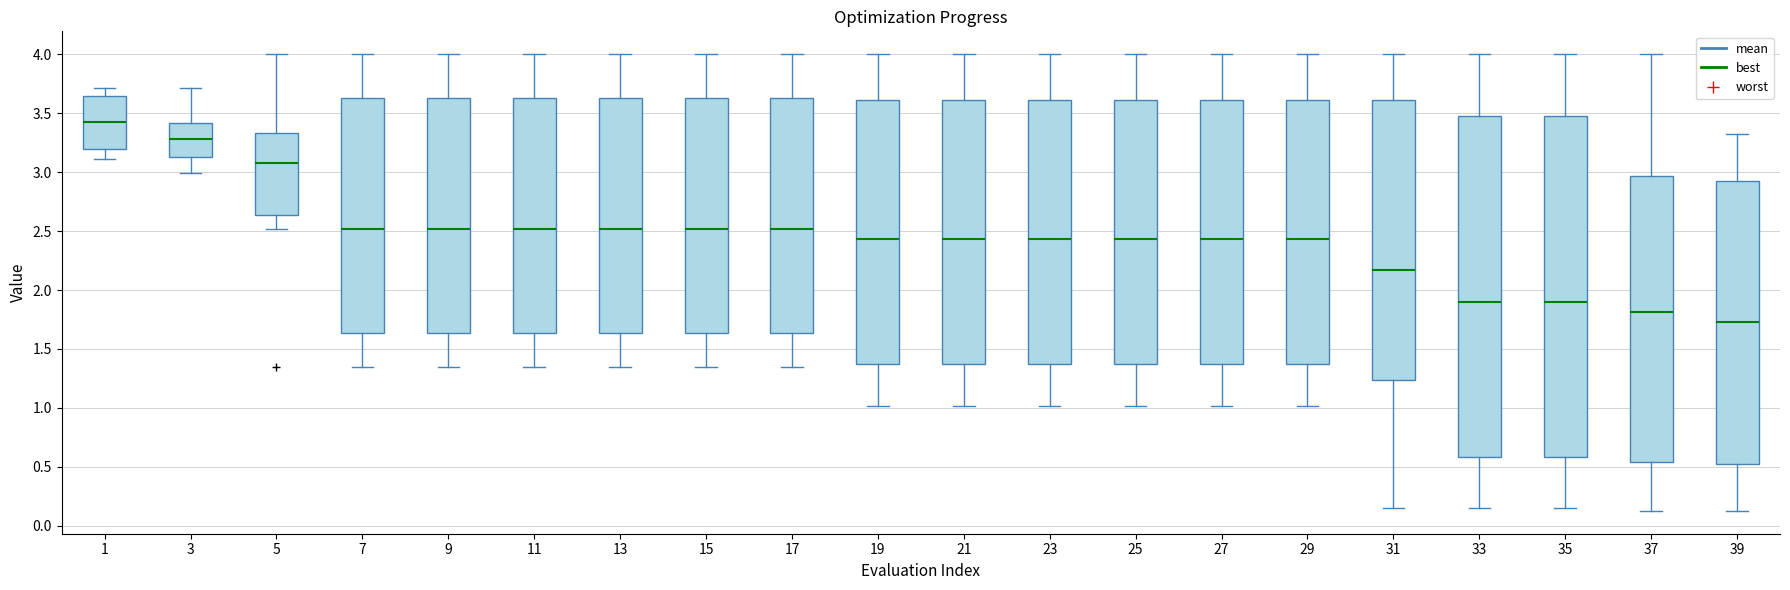

Where does the upper whisker of the box at x = 1 end on the y-axis? The values are not printed on the chart, so give them approximately, as read against the axis.

3.70